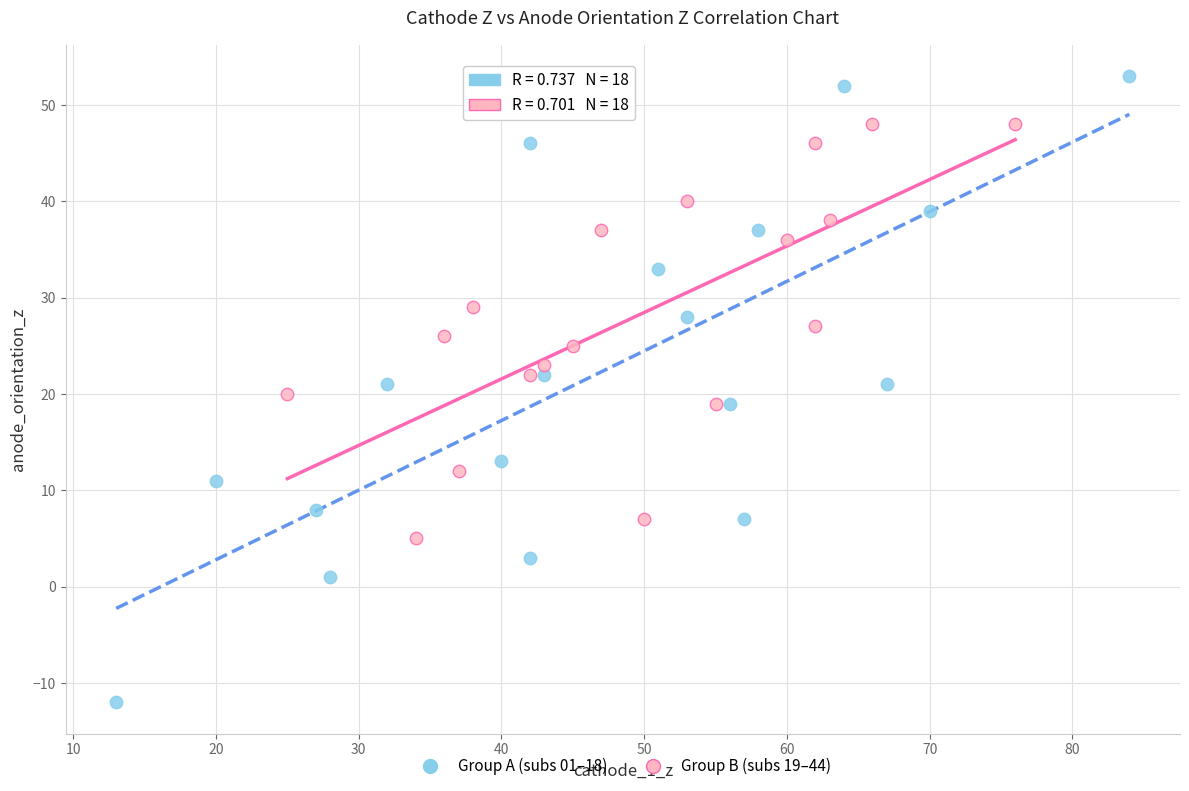

Which series reaches the minimum Y coordinate?

Group A (subs 01–18)